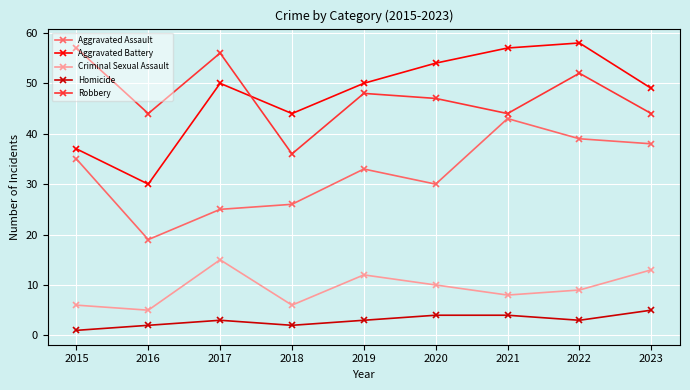

What are all the series names shown in the legend?

Aggravated Assault, Aggravated Battery, Criminal Sexual Assault, Homicide, Robbery